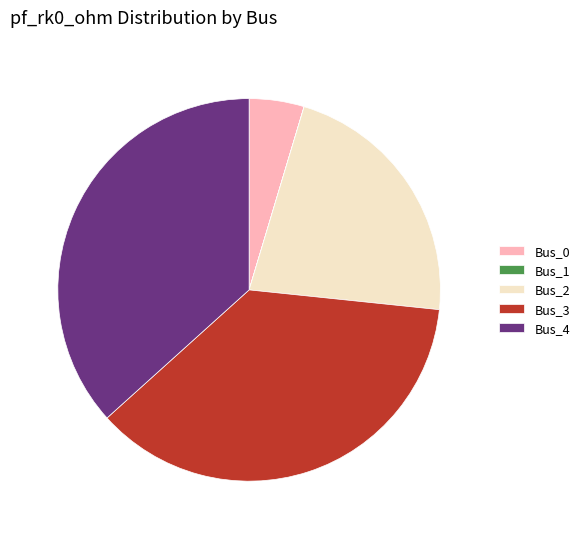

What is the ratio of the value at Bus_3 to the value at Bus_2?

1.7